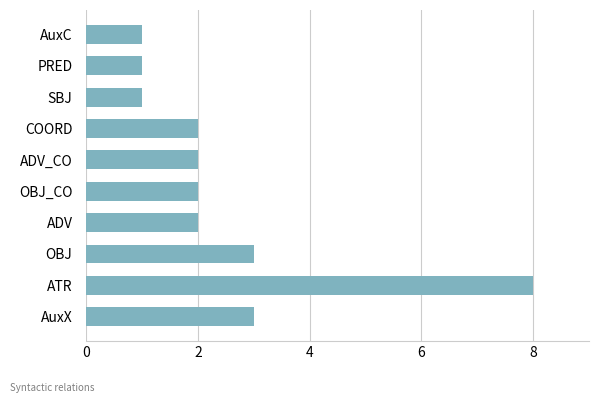

Between ADV_CO and ATR, which is larger?

ATR